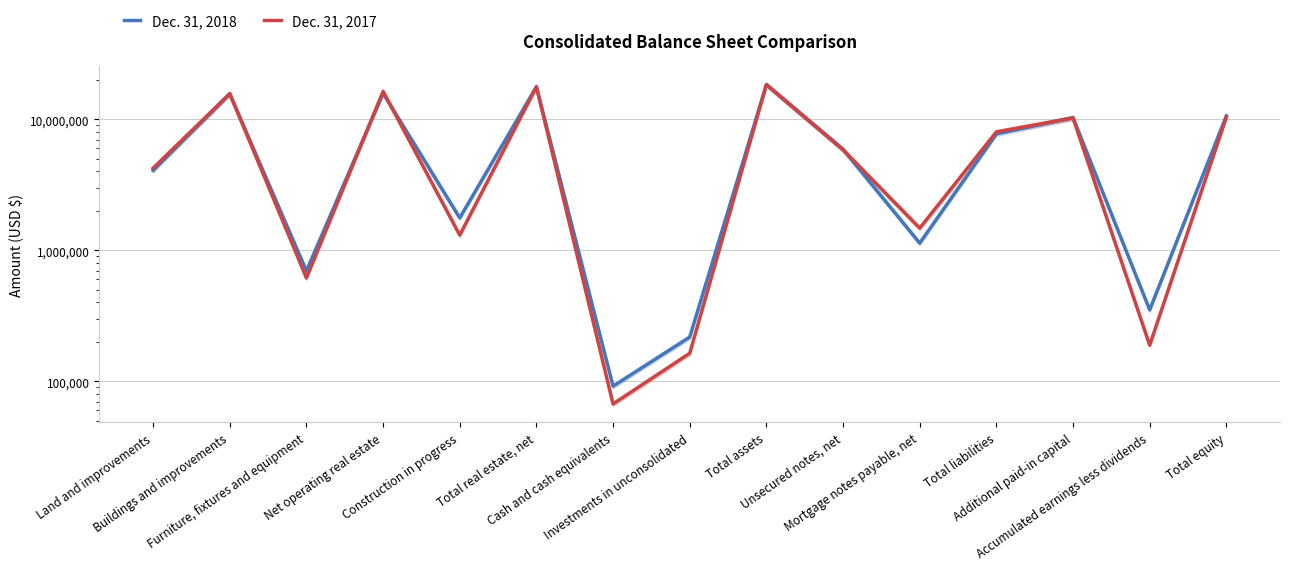

At which category does Dec. 31, 2017 reach its first local peak?

Buildings and improvements